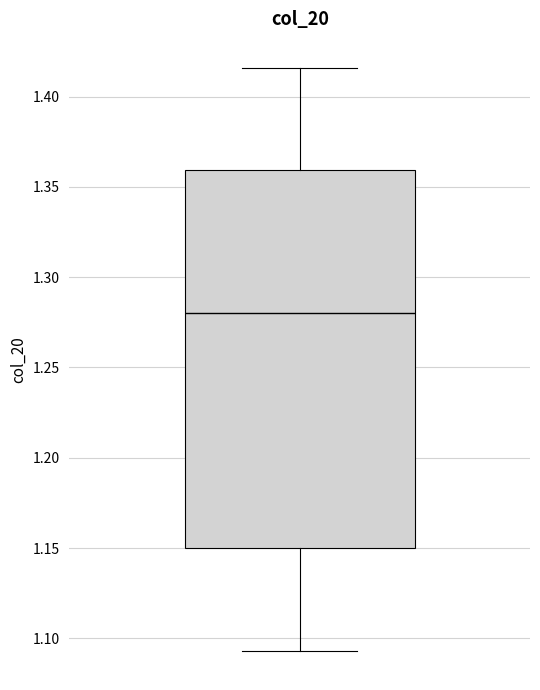

Read this box plot against the y-axis: the position of the median line, the range covered by the box, and the ends of both whiskers. The values are not printed on the chart, so give them approximately, as read against the axis.

median 1.280, box 1.150 to 1.360, whiskers 1.095 to 1.415